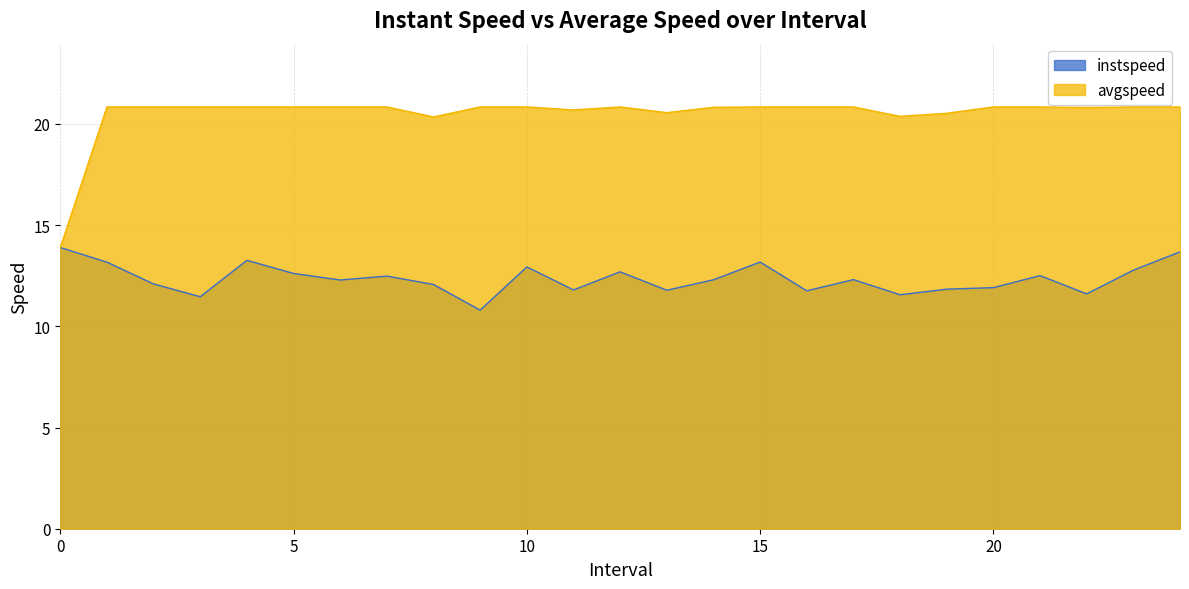

Reading left to right, what are all the values shown in this chart?

instspeed: 0=13.9	1.0=13.2	2.0=12.1	3.0=11.5	4.0=13.3	5.0=12.6	6.0=12.3	7.0=12.5	8.0=12.1	9.0=10.8	10.0=12.9	11.0=11.8	12.0=12.7	13.0=11.8	14.0=12.3	15.0=13.2	16.0=11.8	17.0=12.3	18.0=11.6	19.0=11.8	20.0=11.9	21.0=12.5	22.0=11.6	23.0=12.8	24.0=13.7
avgspeed: 0=13.9	1.0=20.8	2.0=20.8	3.0=20.8	4.0=20.8	5.0=20.8	6.0=20.8	7.0=20.8	8.0=20.3	9.0=20.8	10.0=20.8	11.0=20.7	12.0=20.8	13.0=20.6	14.0=20.8	15.0=20.8	16.0=20.8	17.0=20.8	18.0=20.4	19.0=20.5	20.0=20.8	21.0=20.8	22.0=20.8	23.0=20.8	24.0=20.8